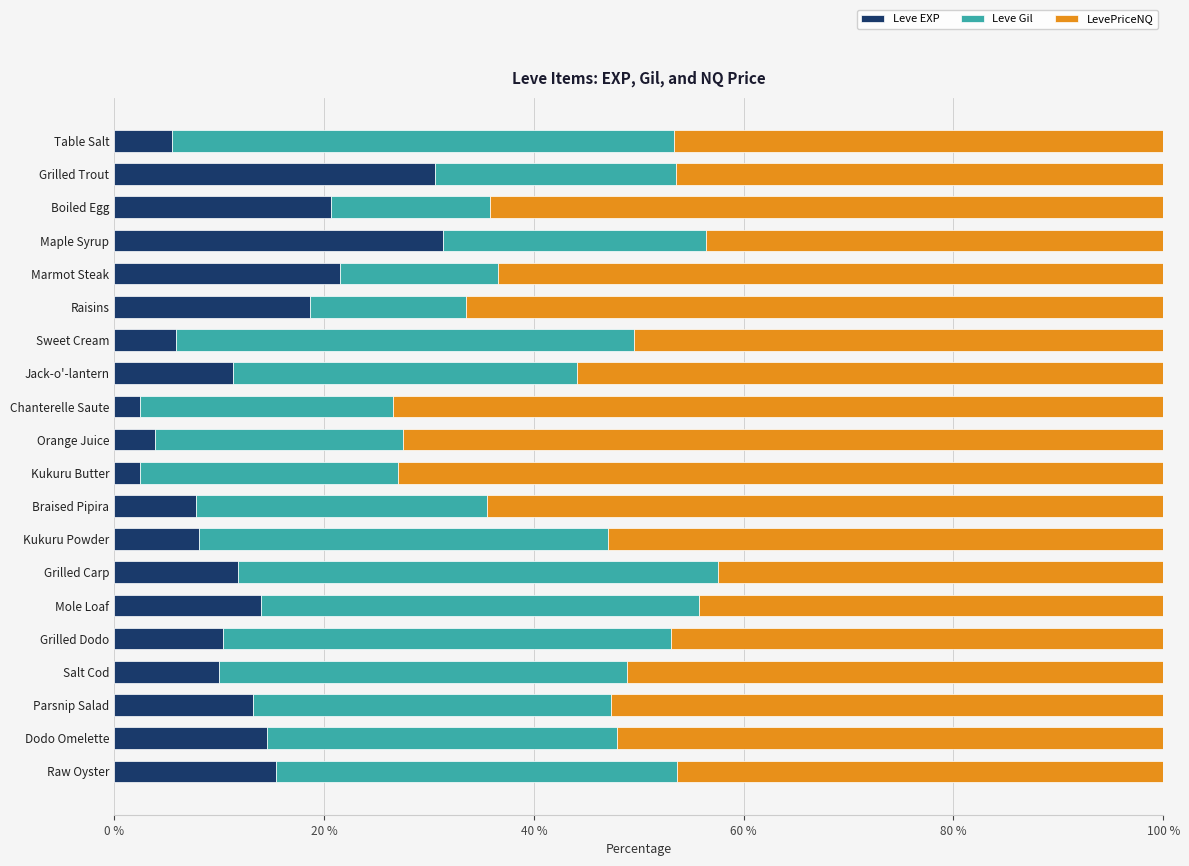

What is the highest value of the Leve EXP series?

31.3